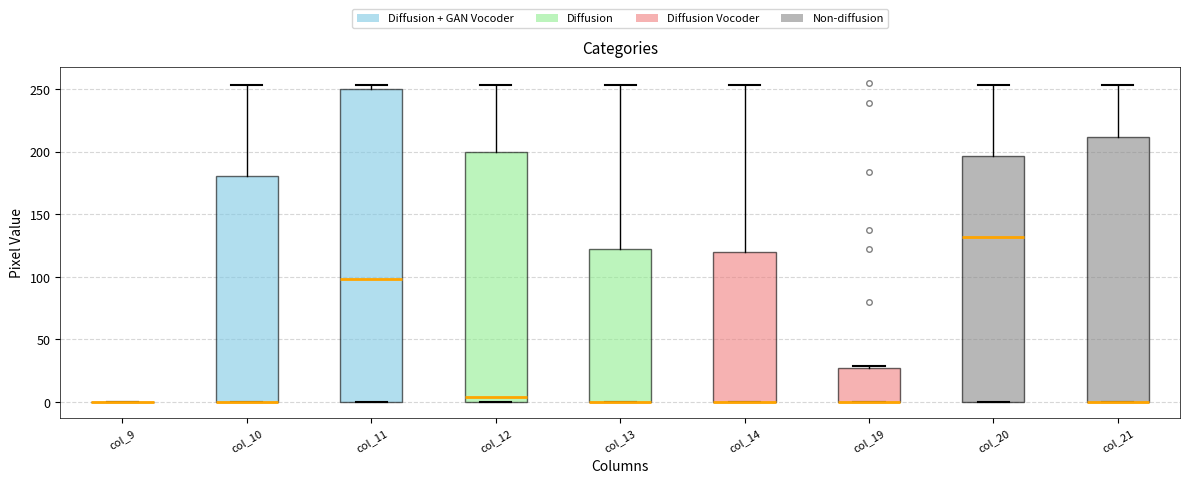

Reading left to right, read every box against the y-axis: the position of its median line, the range the box covers, and the ends of its whiskers. The values are not printed on the chart, so give them approximately, as read against the axis.

col_9: box collapsed to a line at 0, whiskers 0 to 0
col_10: median 0 (drawn on the box's lower edge), box 0 to 180, whiskers 0 to 255
col_11: median 100, box 0 to 250, whiskers 0 to 255
col_12: median 5, box 0 to 200, whiskers 0 to 255
col_13: median 0 (drawn on the box's lower edge), box 0 to 120, whiskers 0 to 255
col_14: median 0 (drawn on the box's lower edge), box 0 to 120, whiskers 0 to 255
col_19: median 0 (drawn on the box's lower edge), box 0 to 25, whiskers 0 to 30
col_20: median 130, box 0 to 195, whiskers 0 to 255
col_21: median 0 (drawn on the box's lower edge), box 0 to 210, whiskers 0 to 255